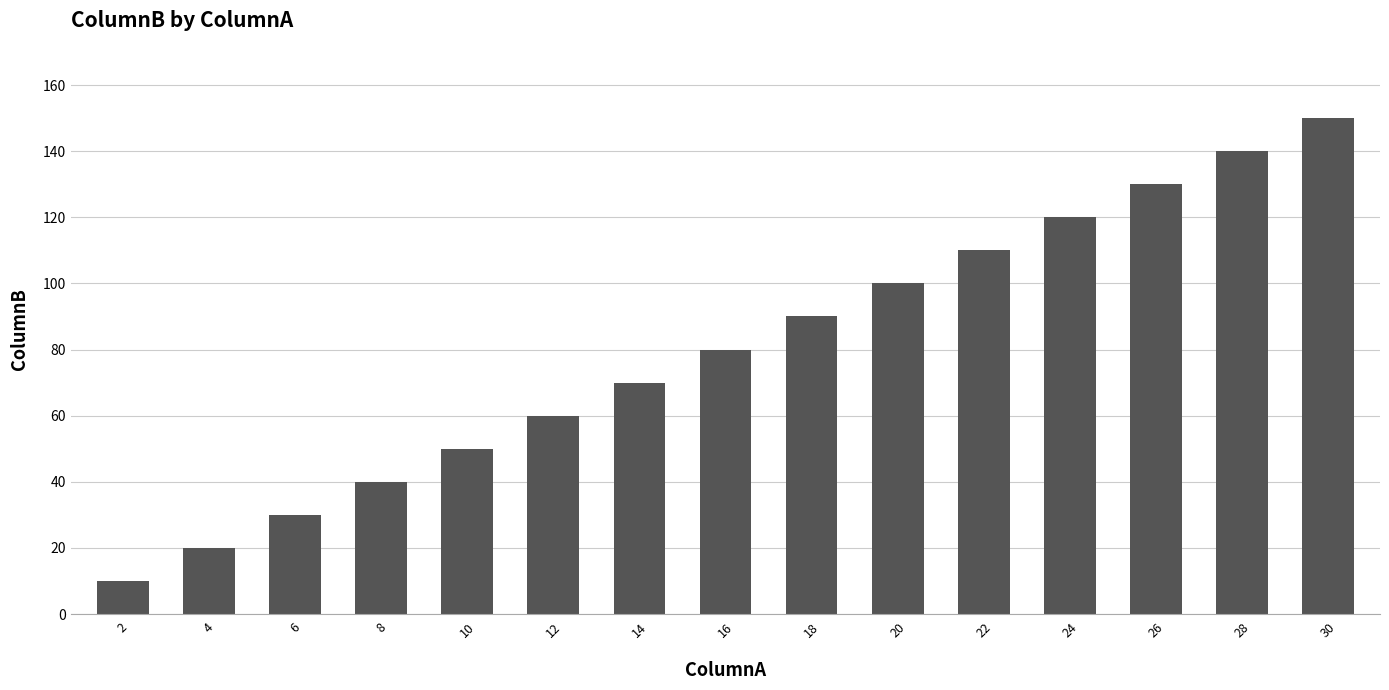

Rank the categories by value from highest to lowest.

30, 28, 26, 24, 22, 20, 18, 16, 14, 12, 10, 8, 6, 4, 2